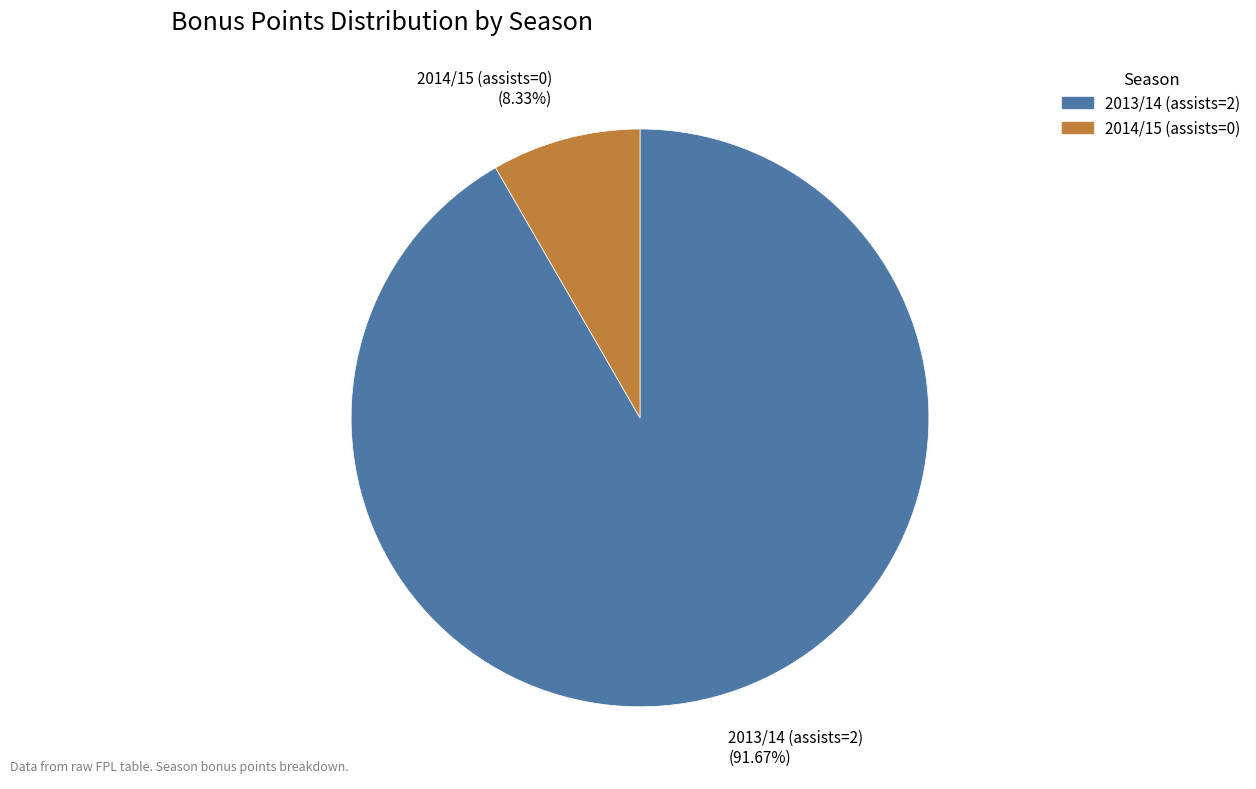

Rank the categories by value from highest to lowest.

2013/14 (assists=2), 2014/15 (assists=0)